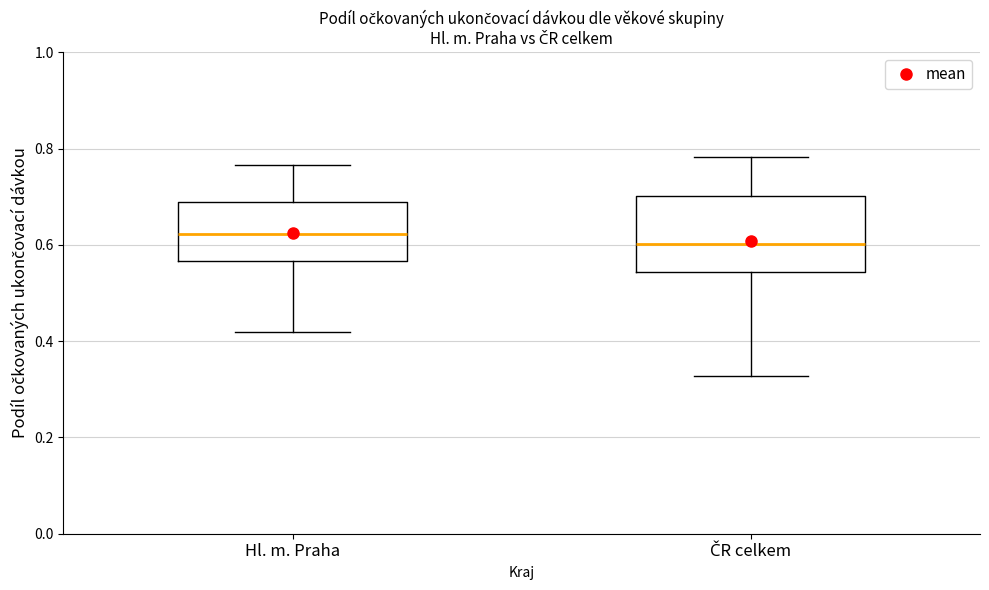

Comparing the boxes themselves (not the whiskers), which one is the tallest?

ČR celkem